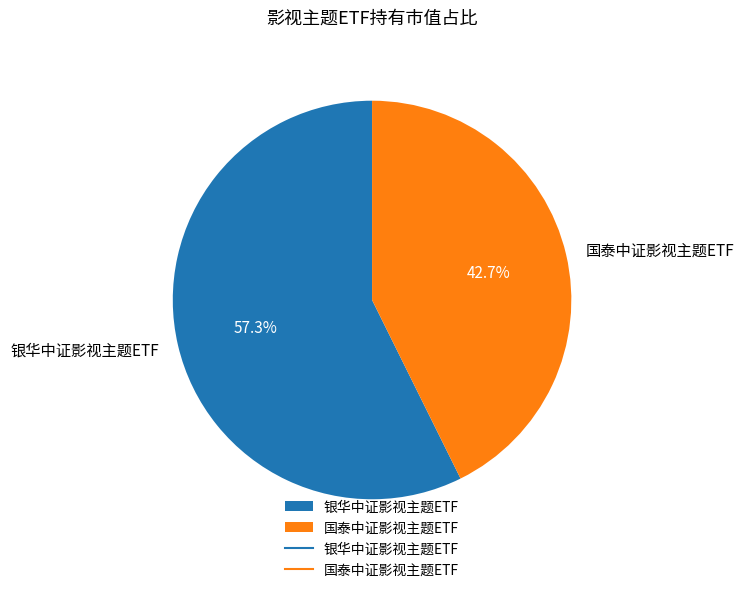

What percentage is the 银华中证影视主题ETF slice, to the nearest percent?

57%